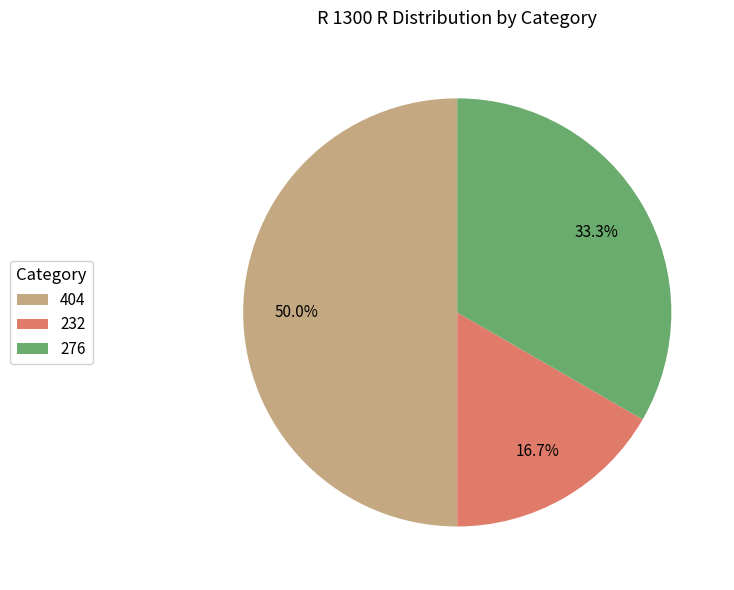

Rank the categories by value from highest to lowest.

404, 276, 232